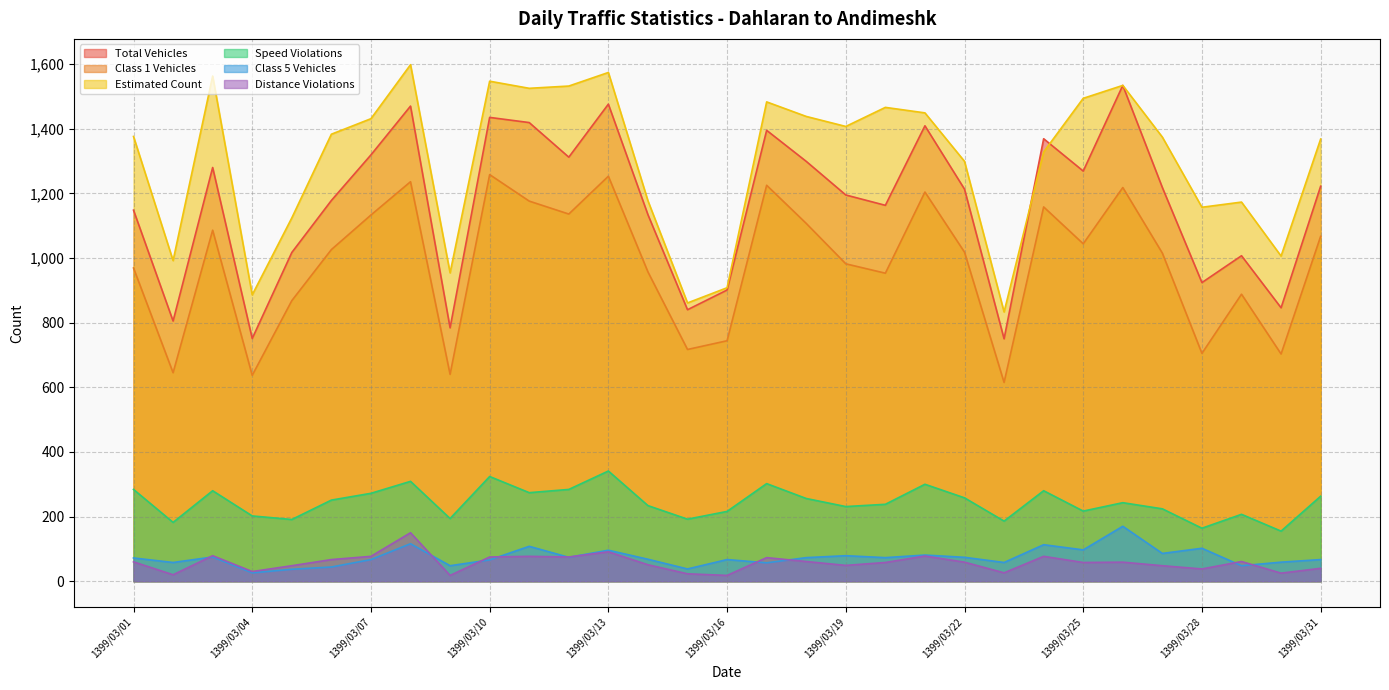

Is it true that Distance Violations equals 51 at 1399/03/14?

True